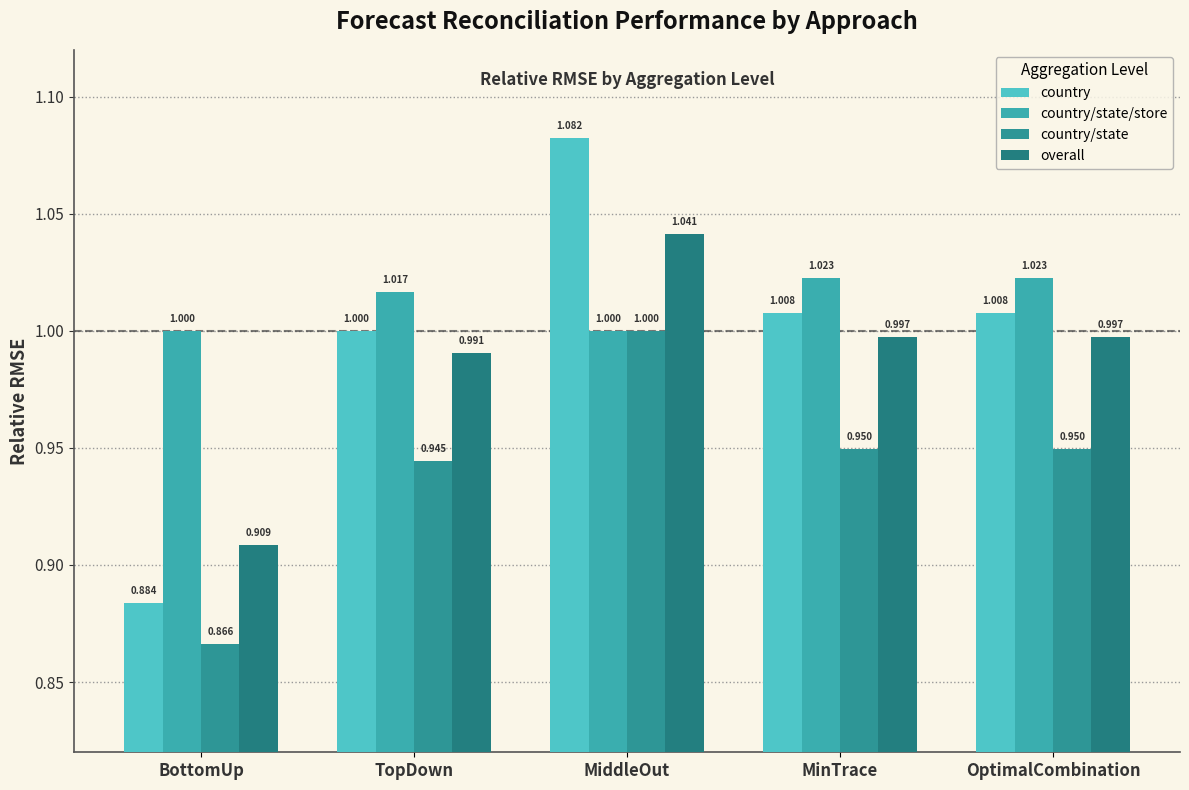

Is it true that country/state equals 0.9 at MinTrace?

True